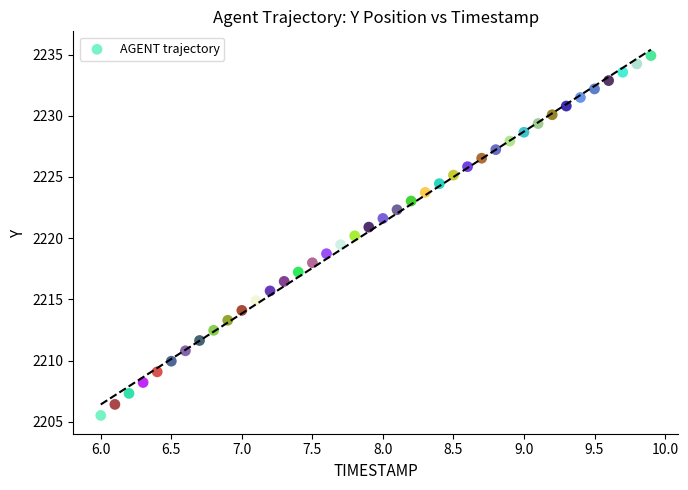

What is the range of X values (max minus min)?

3.9